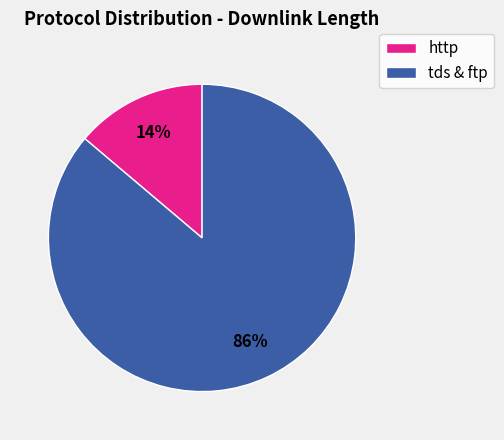

Does any single category account for the majority?

Yes